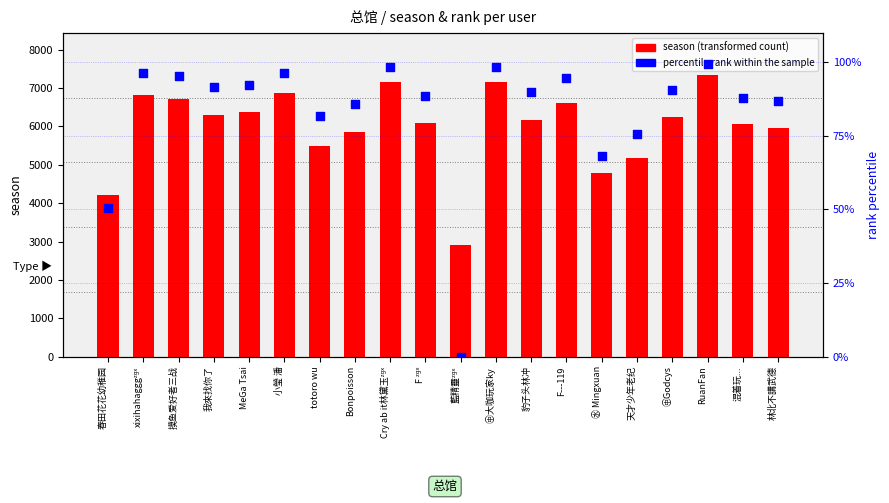

What is the total value across all series at ㊥Godcys?

6328.7